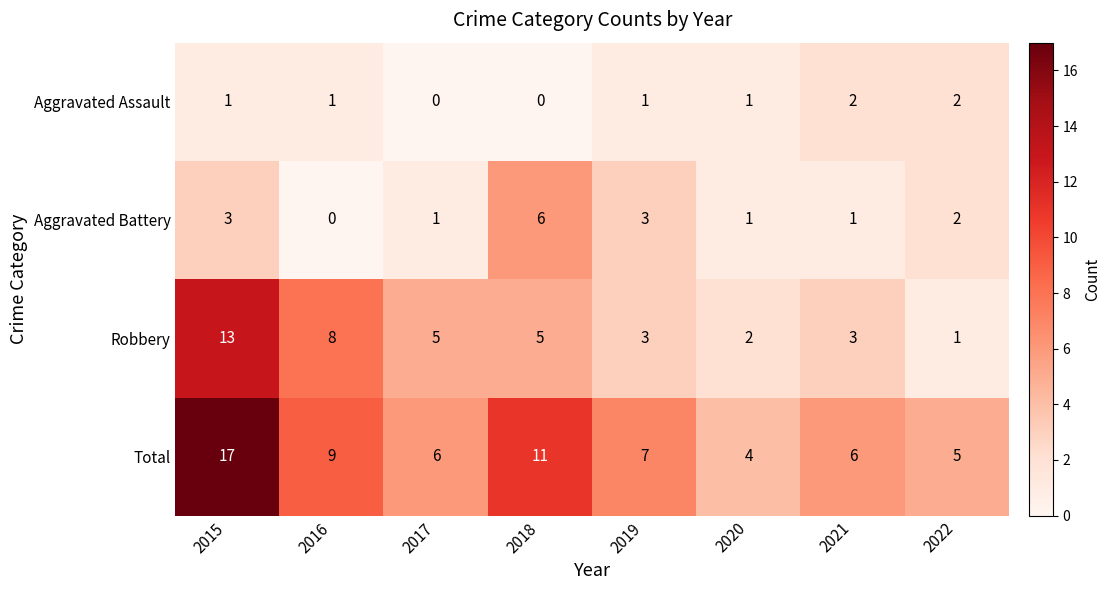

Which series has the largest total across all categories?

Total